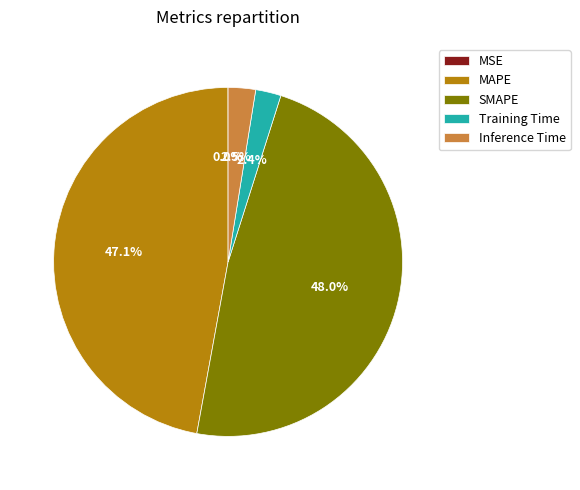

Does Training Time represent more than half of the total?

No